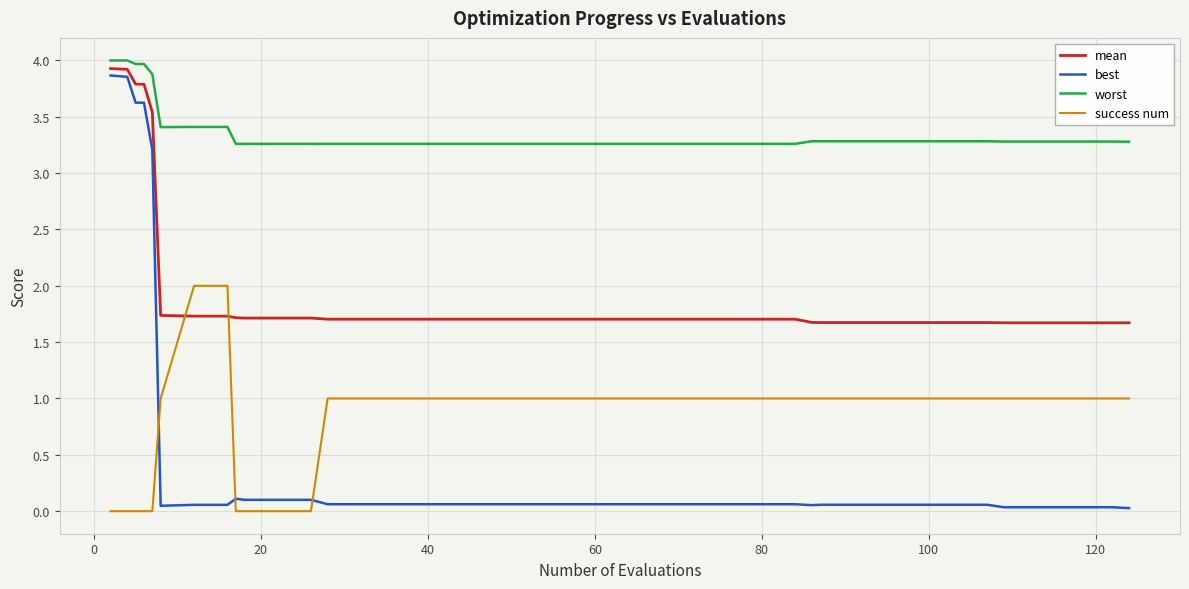

Rank the series by their maximum value, from highest to lowest.

worst, mean, best, success num